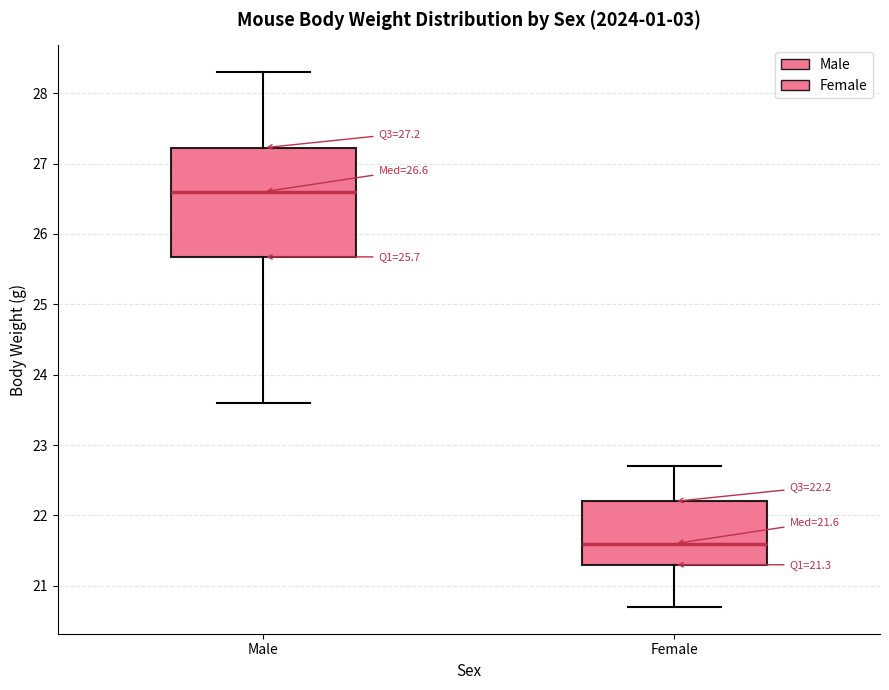

Which box's median line is the highest?

Male